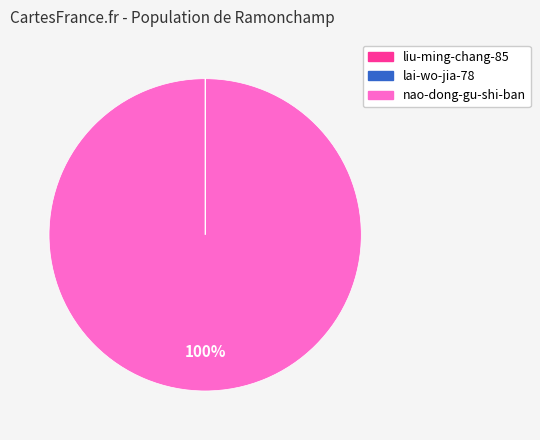

To the nearest percent, what is the difference between the largest and smallest slice percentages?

100%